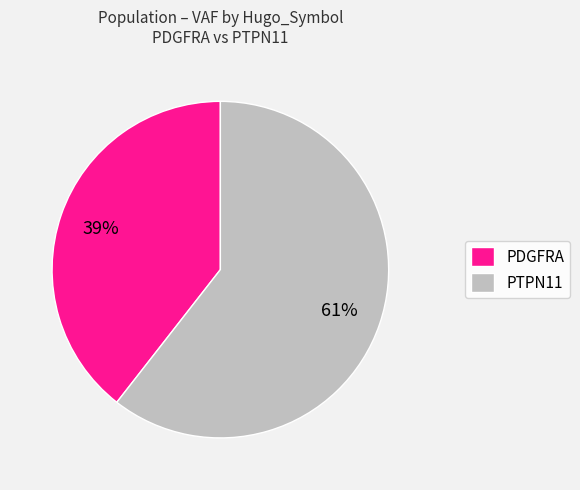

Do PDGFRA and PTPN11 together represent more than half of the pie?

Yes